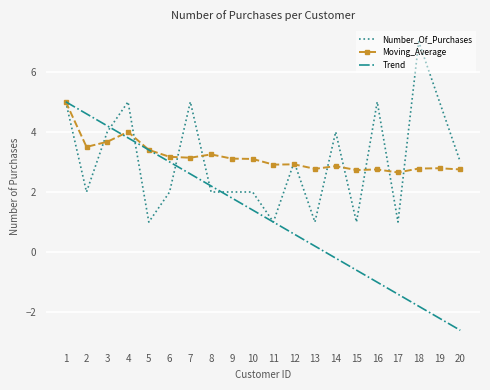

Which category has the highest value in the Moving_Average series?

1